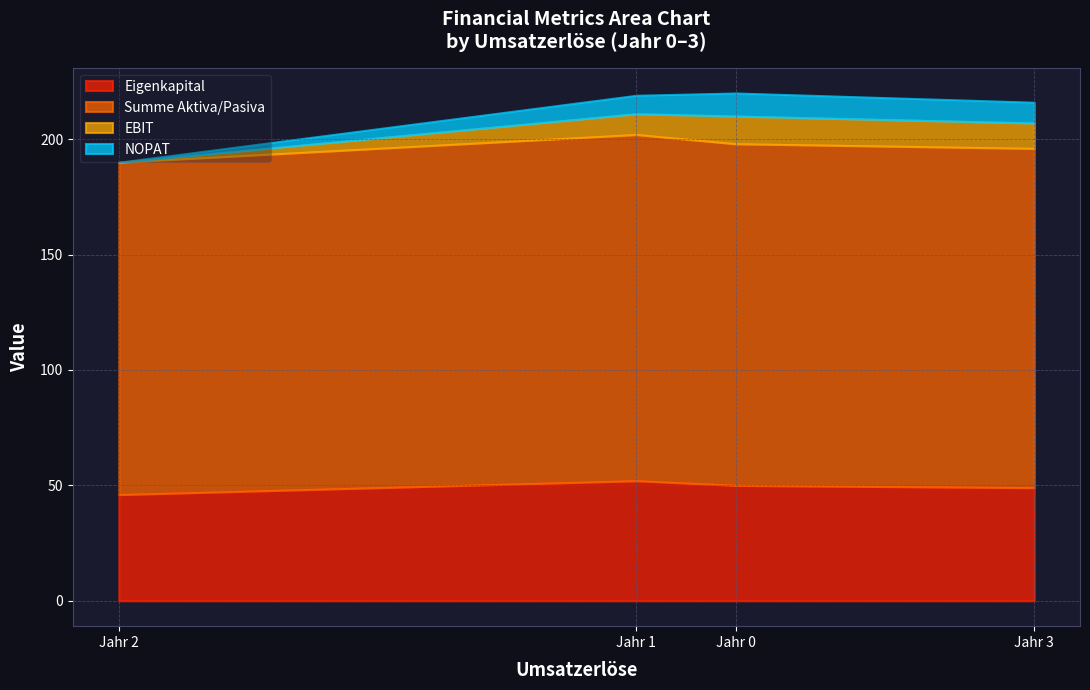

Which series has the largest range (max minus min)?

EBIT